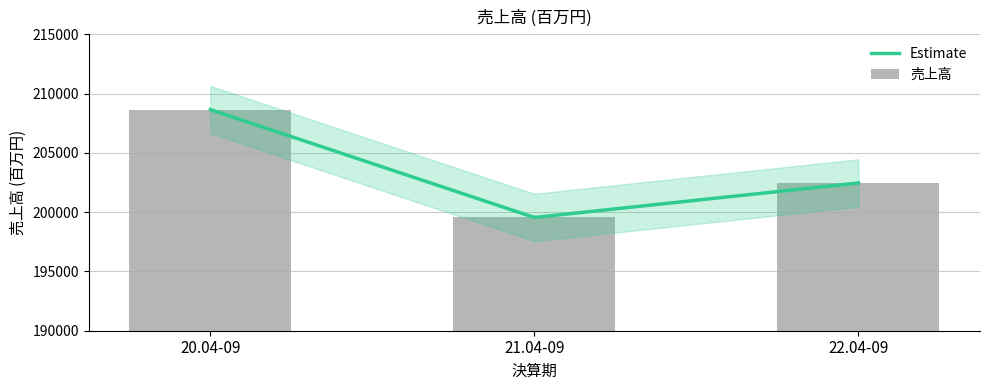

What is the greatest value displayed?

208647